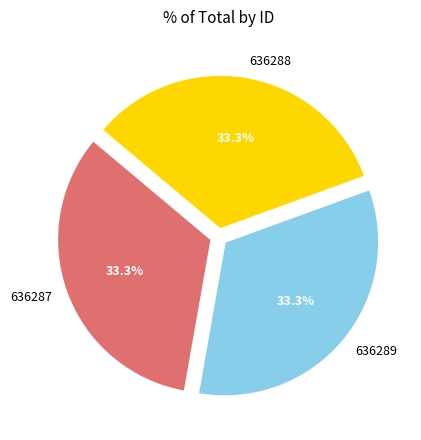

The 636287 slice represents 20% of the pie. True or false?

False